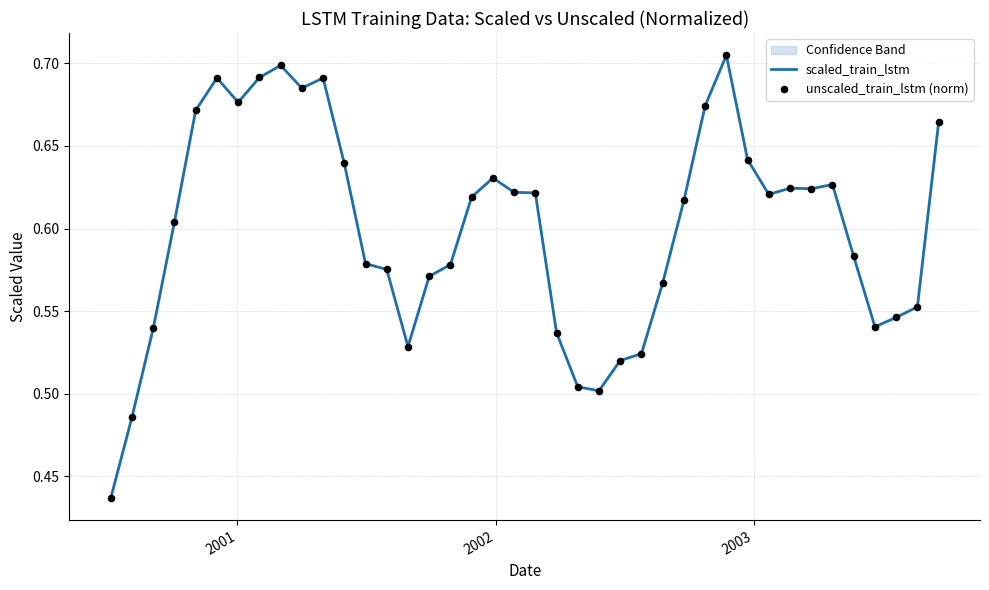

Is the value of scaled_train_lstm at 35 greater than the value of unscaled_train_lstm (norm) at 31?

No